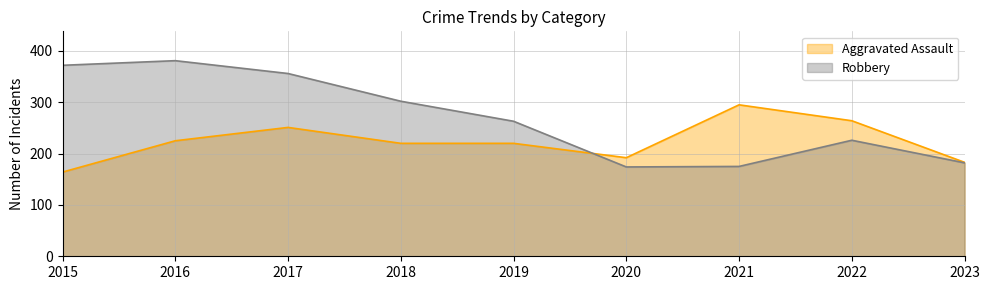

Reading left to right, list all the values displayed in this chart.

Aggravated Assault: 2015=164	2016=225	2017=251	2018=220	2019=220	2020=192	2021=295	2022=264	2023=183
Robbery: 2015=372	2016=381	2017=356	2018=302	2019=263	2020=174	2021=175	2022=226	2023=182